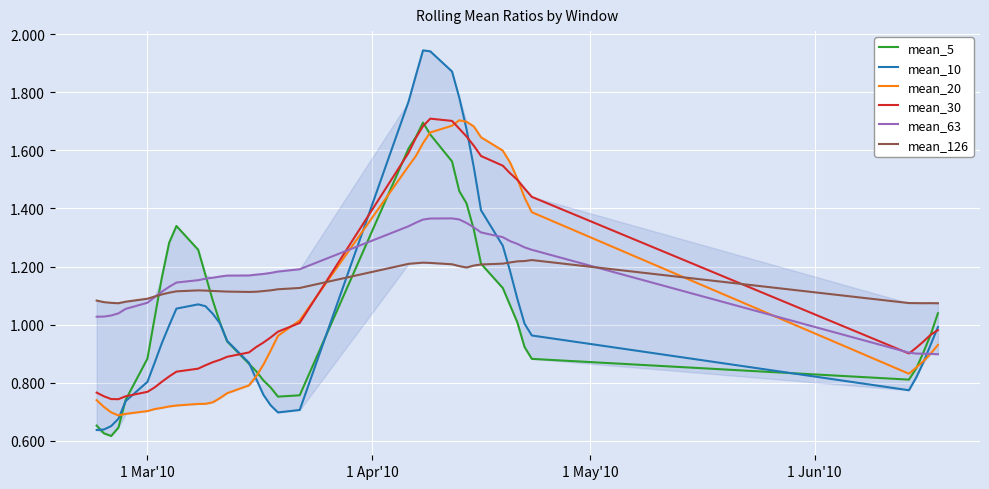

Which series has the widest spread of values?

mean_10